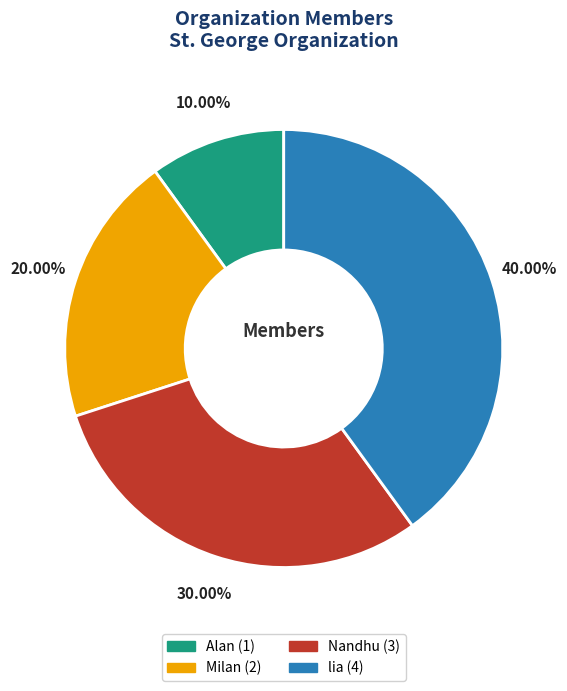

Between Milan and Alan, which is larger?

Milan